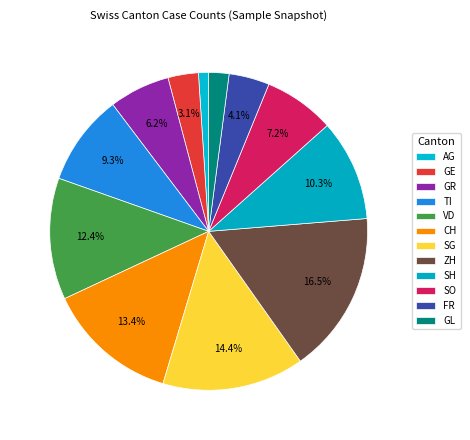

How many slices are in this pie chart?

12